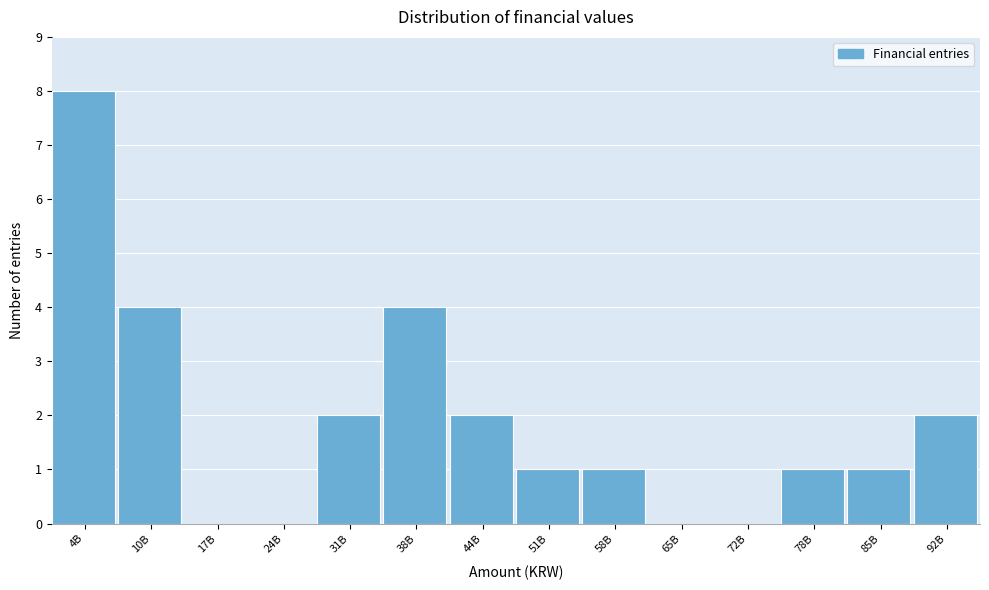

Reading left to right, transcribe all the data shown in this chart.

4B=8	10B=4	17B=0	24B=0	31B=2	38B=4	44B=2	51B=1	58B=1	65B=0	72B=0	78B=1	85B=1	92B=2